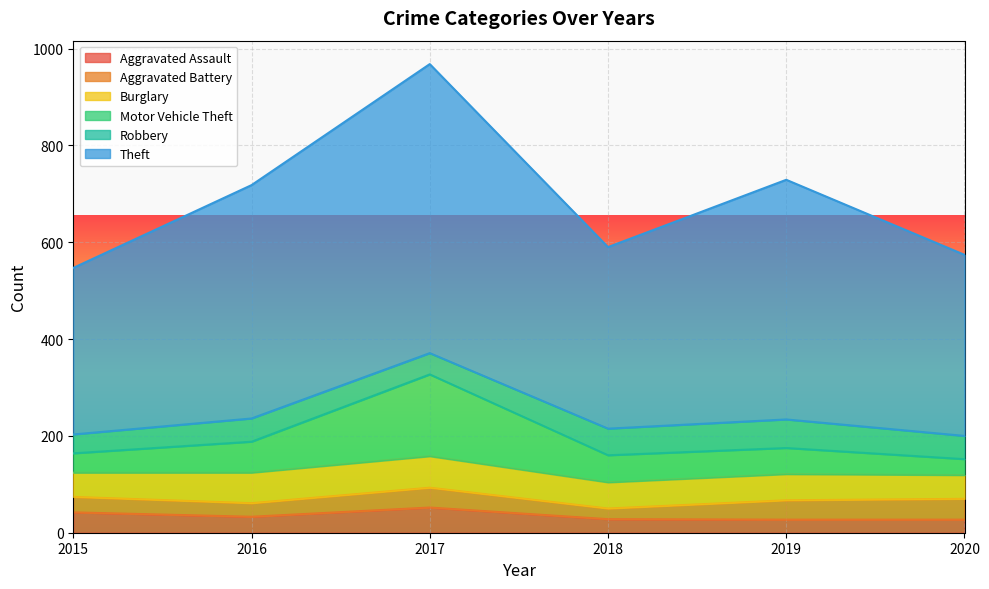

What is the total value across all series at 2016?

718